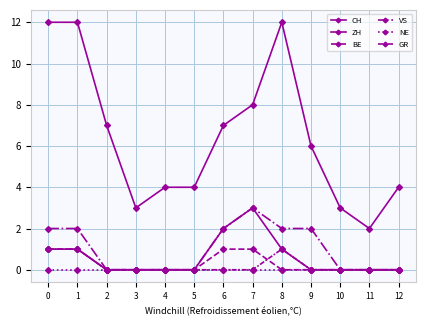

How many lines are shown in the chart?

6